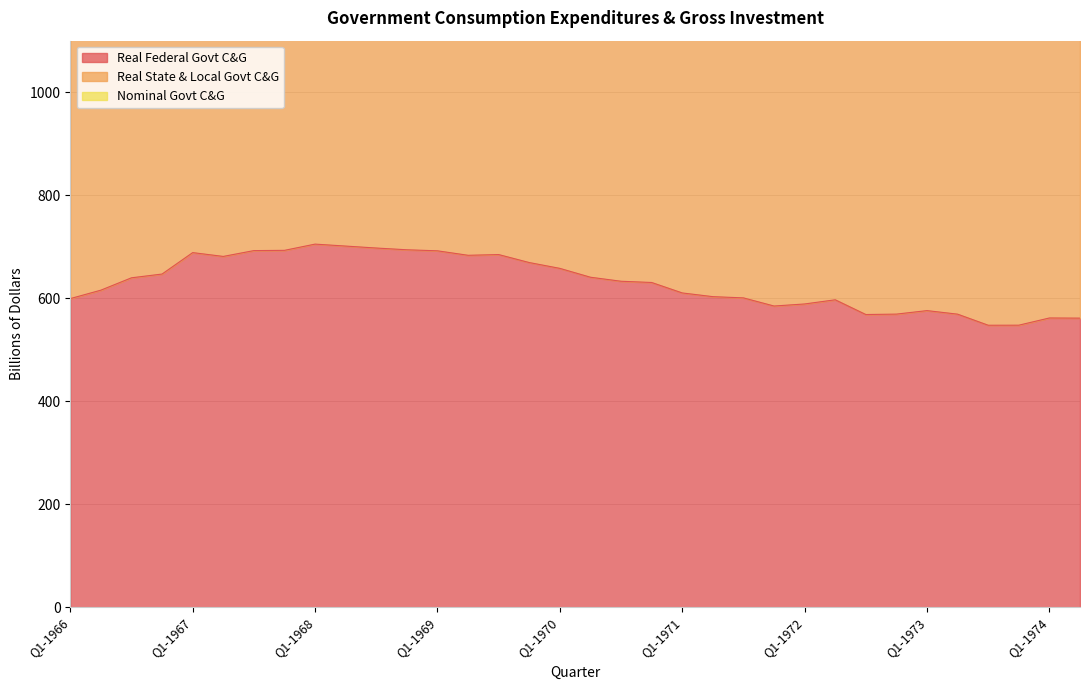

What is the label of the 12th point from the right?

Q3-1971